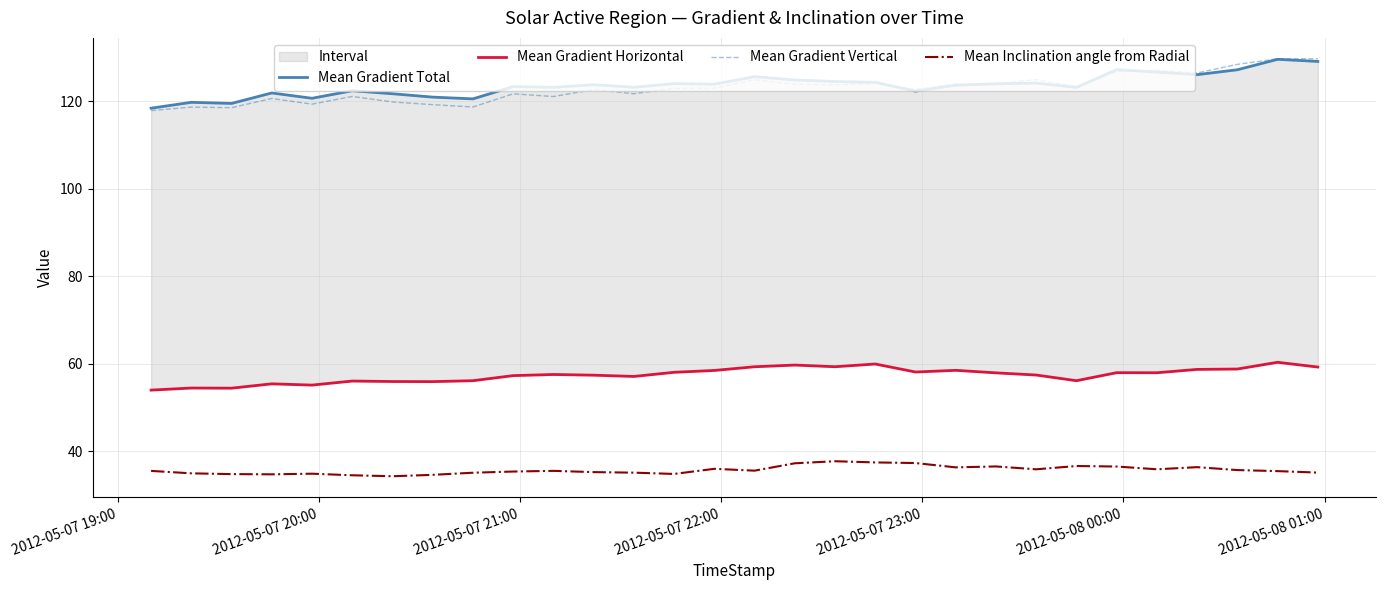

List the series in order of their peak value, highest first.

Mean Gradient Vertical, Mean Gradient Total, Mean Gradient Horizontal, Mean Inclination angle from Radial